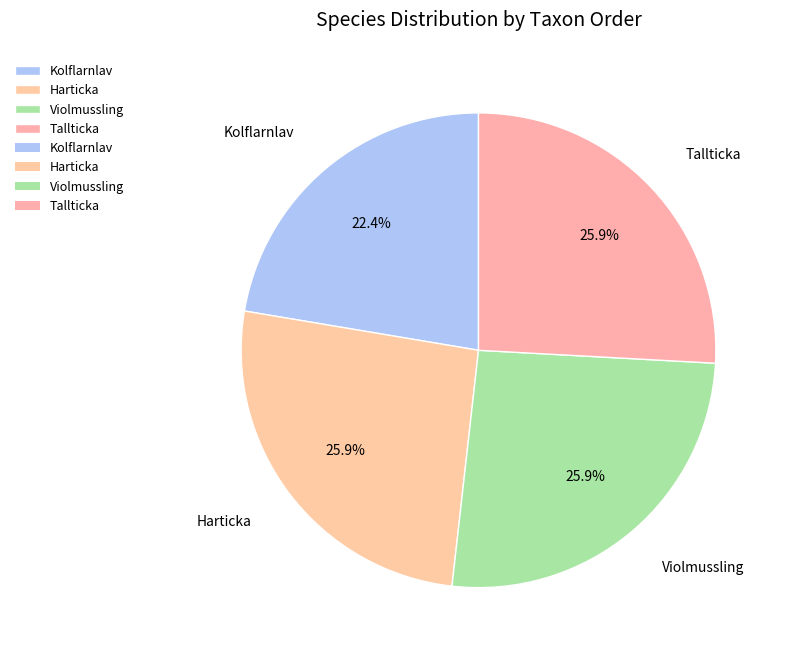

What percentage is the Harticka slice, to the nearest percent?

26%